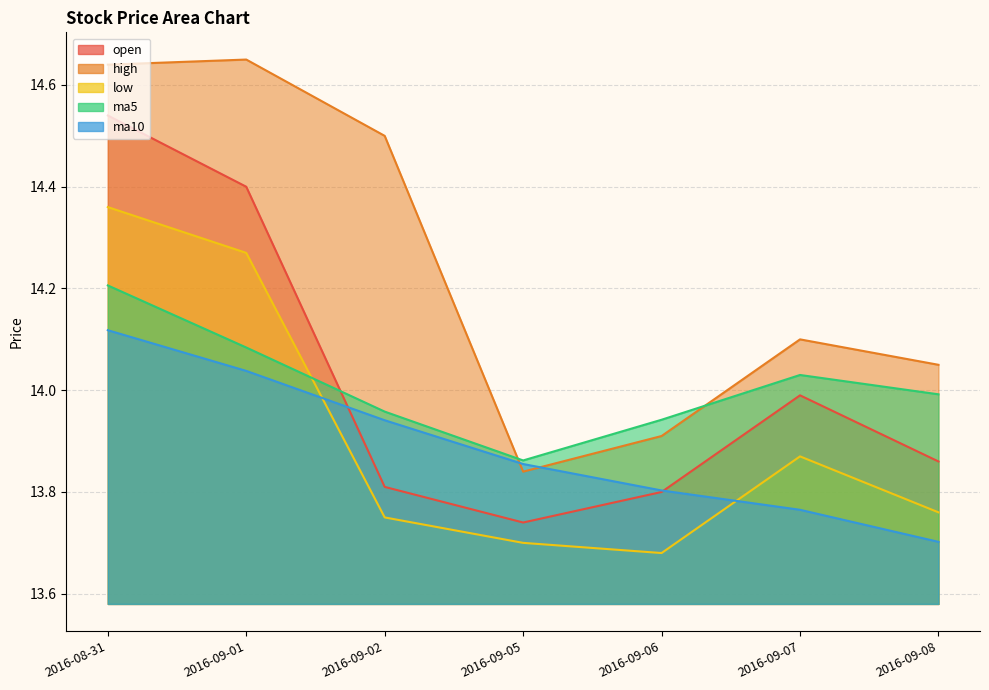

True or false: ma10 and ma5 cross at least once.

False